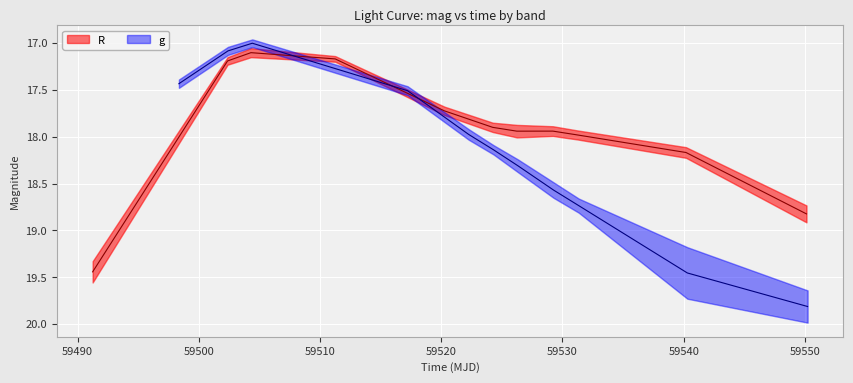

At how many categories does at least one series exceed 18?

7